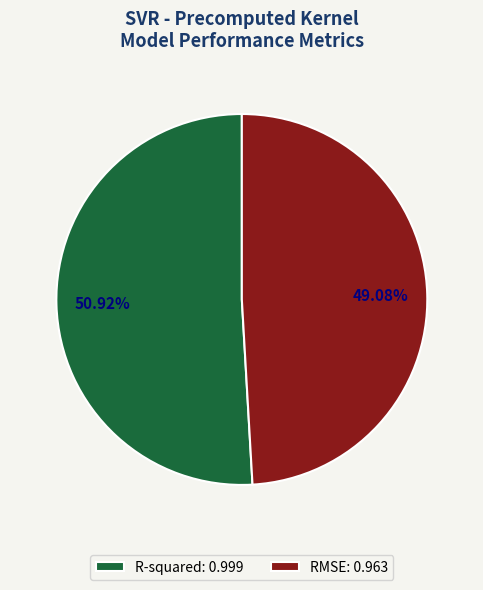

What percentage is the R-squared slice, to the nearest percent?

51%